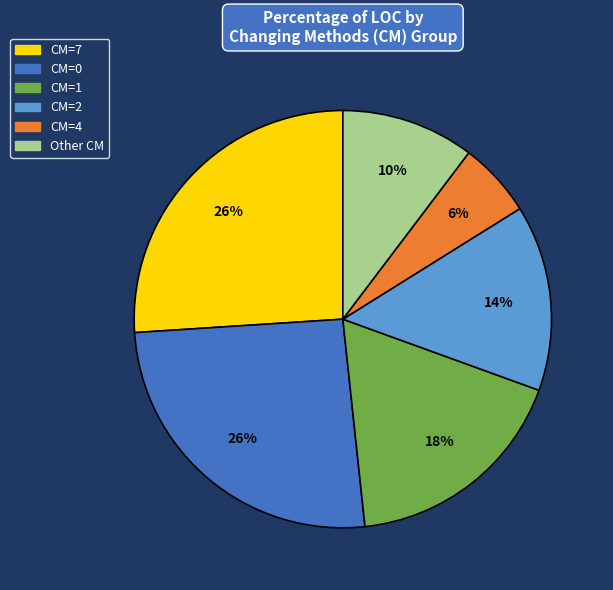

How many slices are in this pie chart?

6